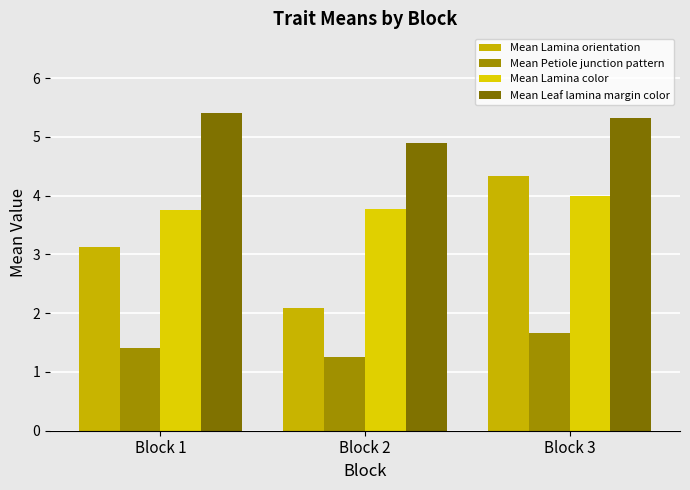

What is the difference between the highest and lowest values at Block 3?

3.7